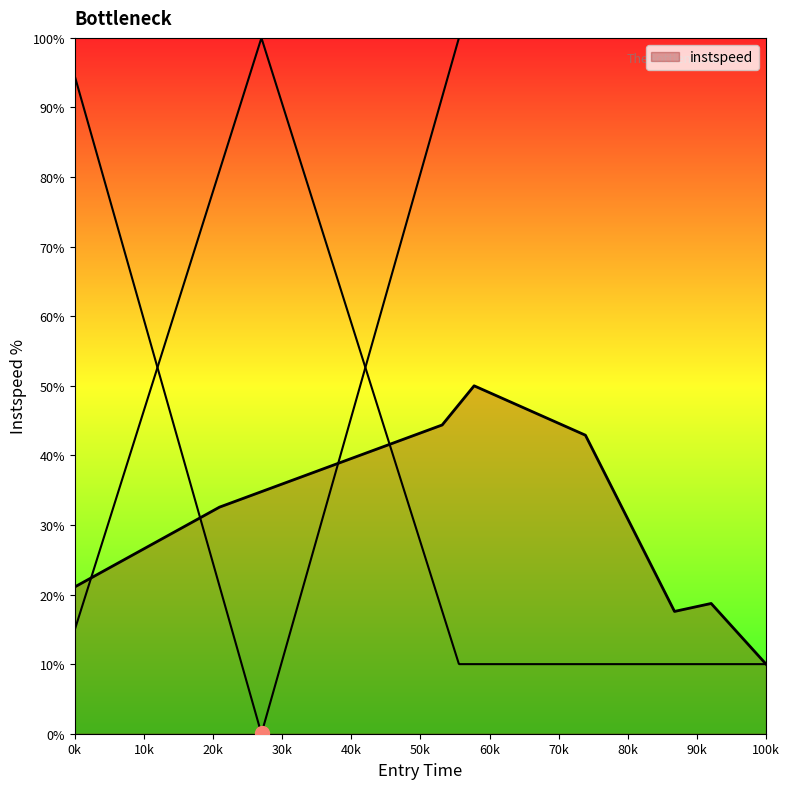

Between 4110.163578711221 and 1140.3401649172986, which is larger?

4110.163578711221